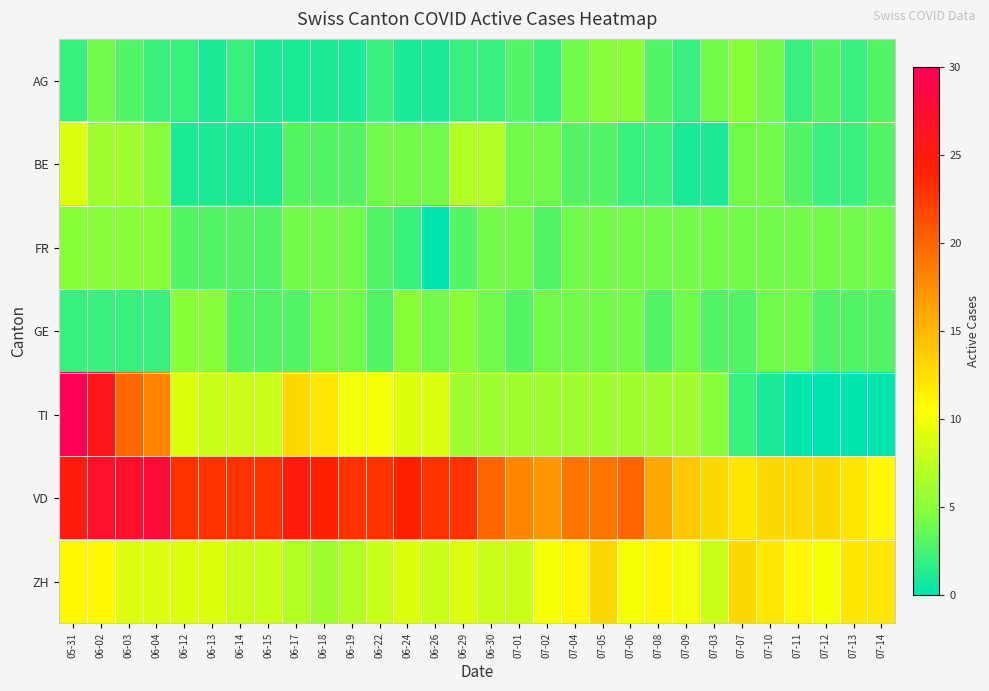

What is the total value across all series at 07-02?

46